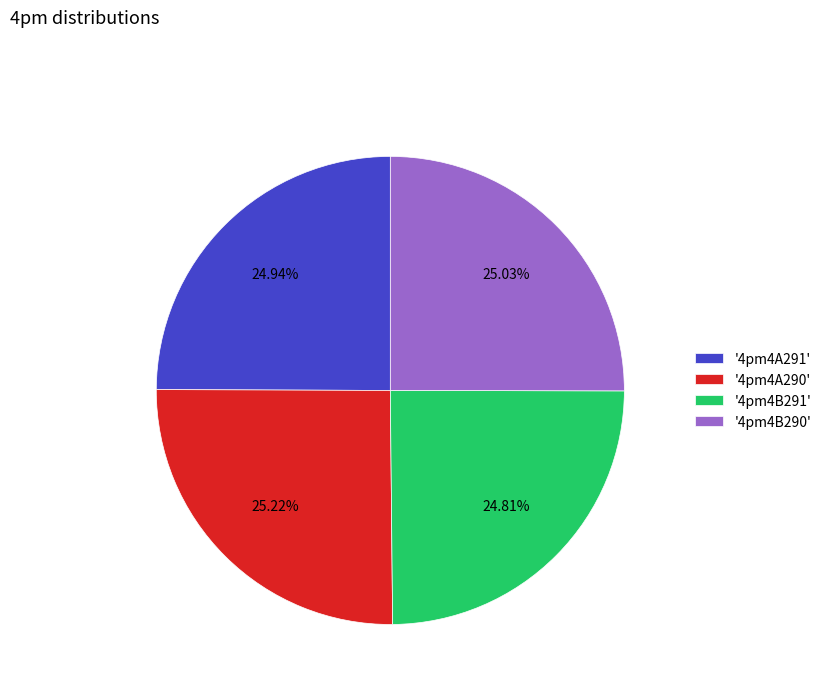

Is '4pm4B291' the majority of the pie?

No